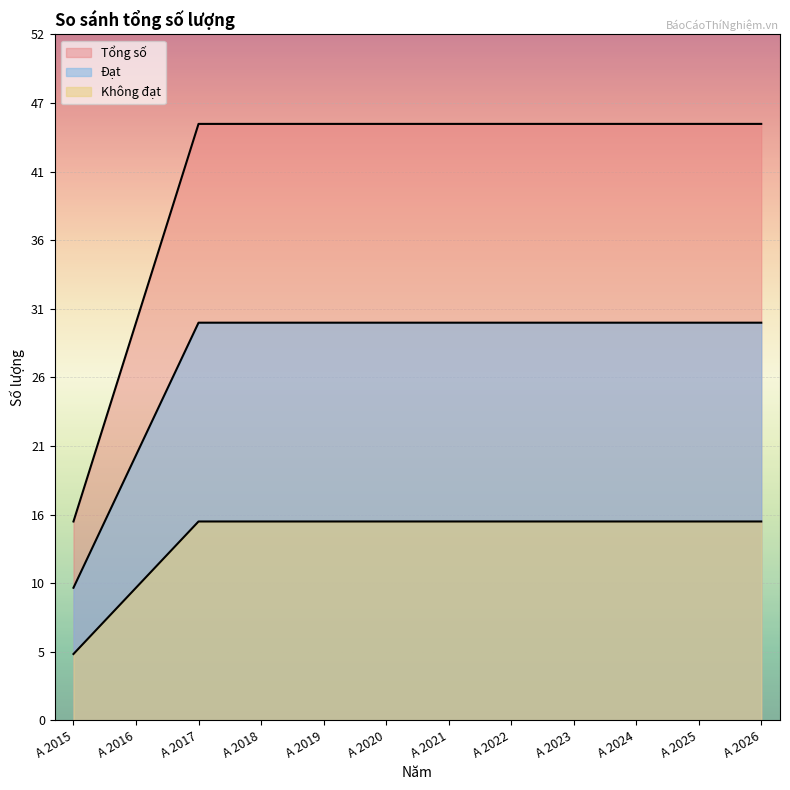

What is the smallest value displayed?

5